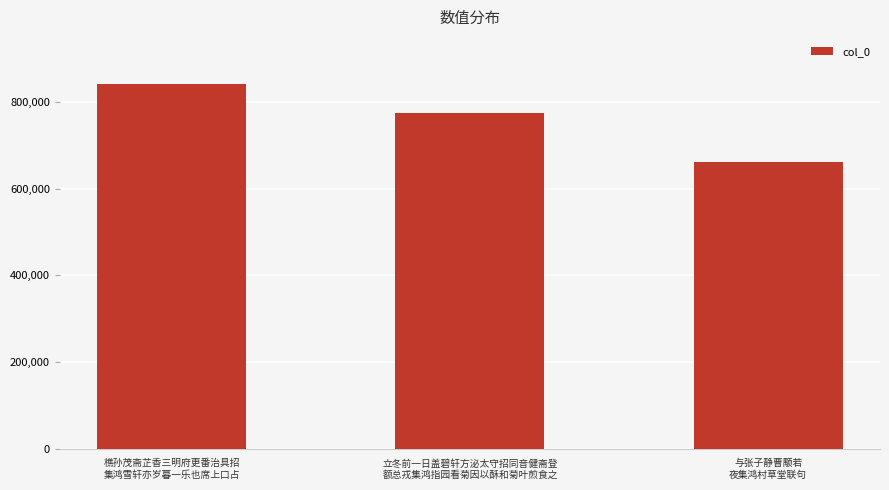

What is the difference between the second highest and minimum values?

112329